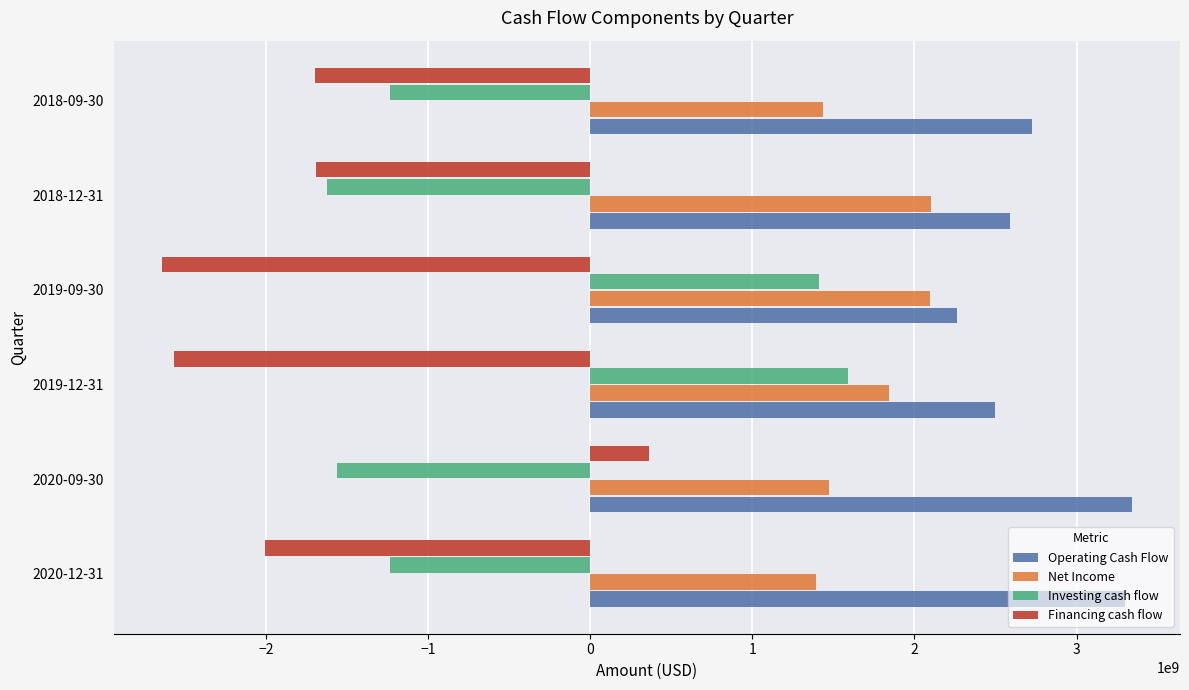

What is the greatest value displayed?

3339000000